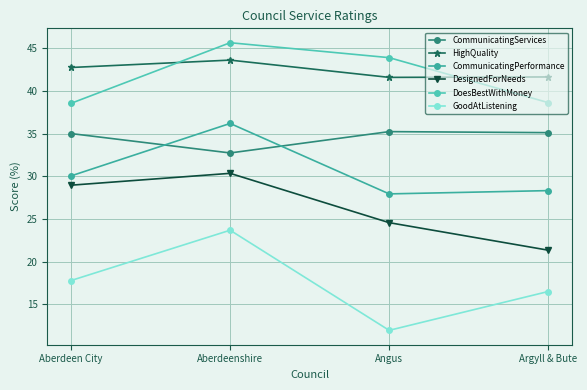

At which category is the sum across all series the highest?

Aberdeenshire